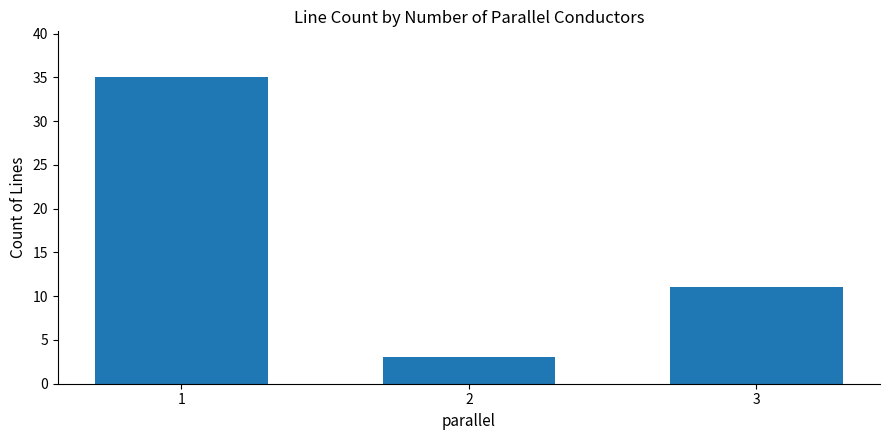

At which label does the data first exceed 11?

1